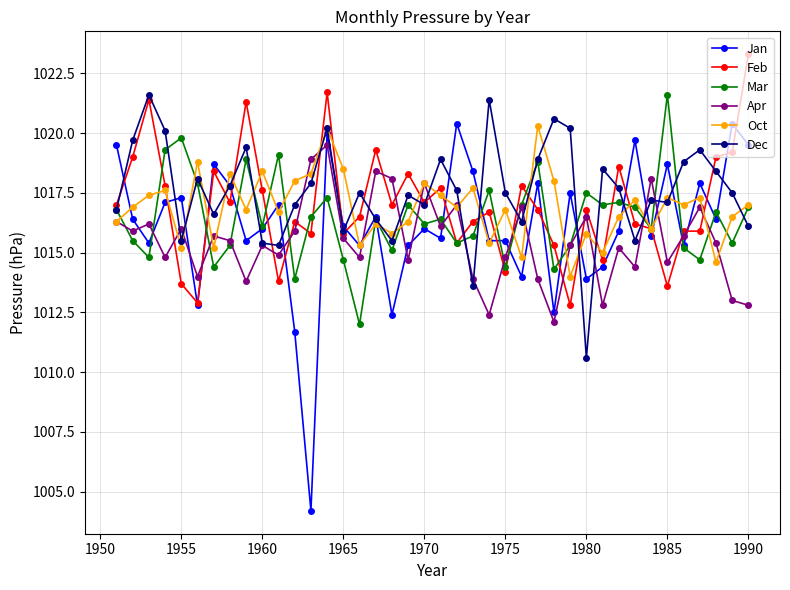

Is this an area chart (filled region under the line)?

No